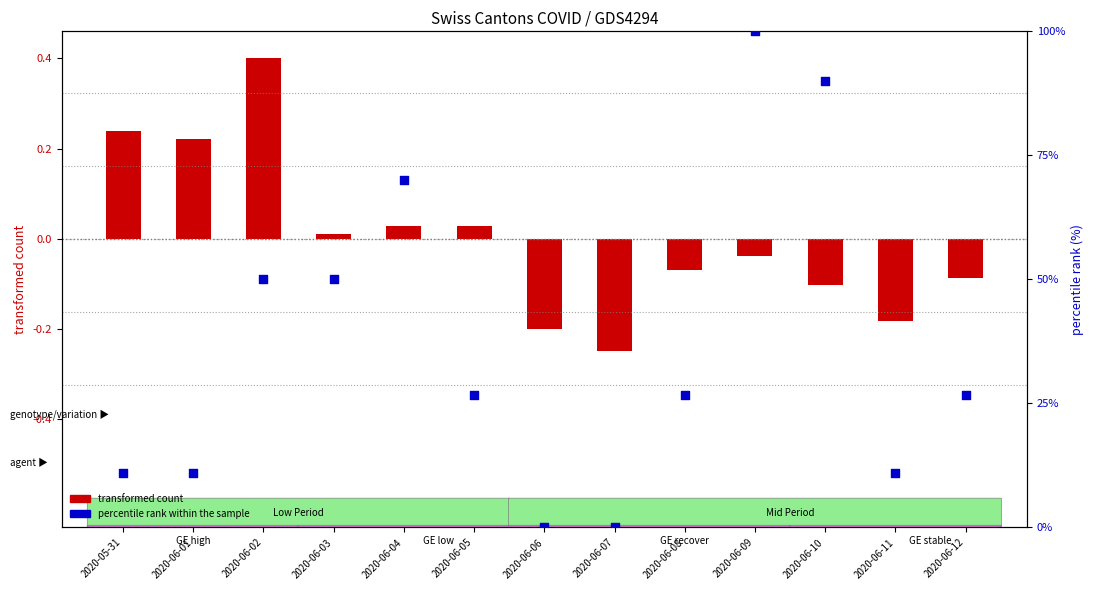

Which series has the widest spread of Y values?

percentile rank within the sample